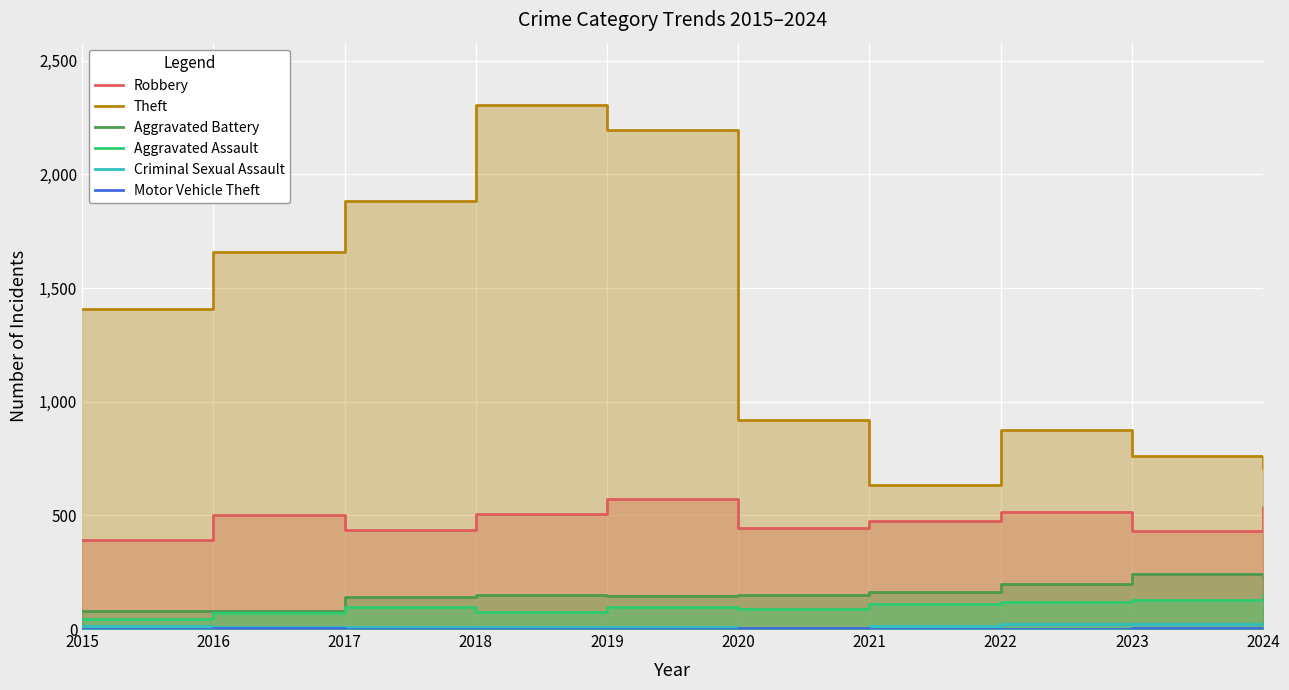

At how many categories does at least one series exceed 1304?

5